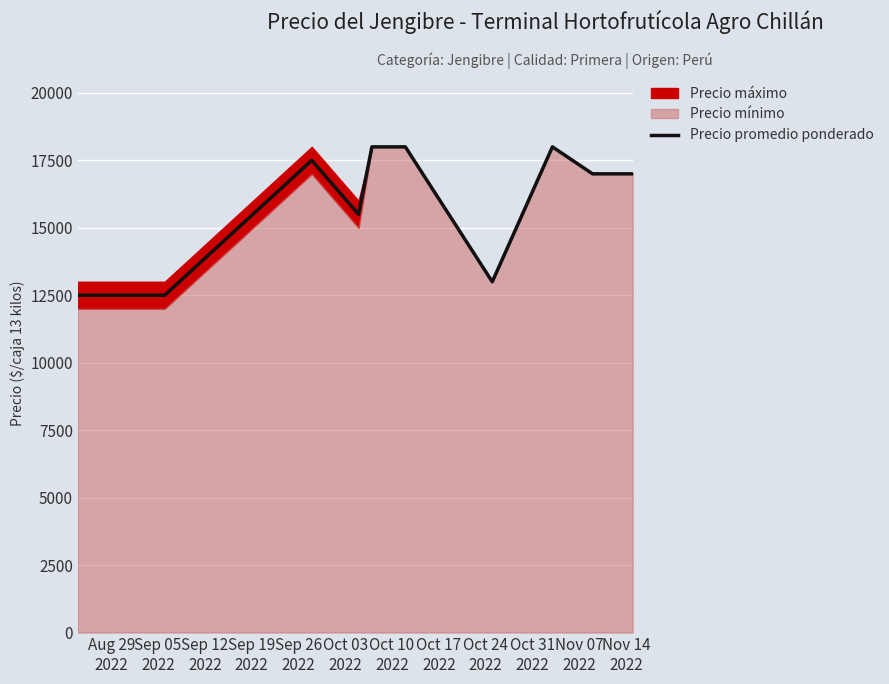

The value at Aug 29
2022 is 12500. True or false?

True